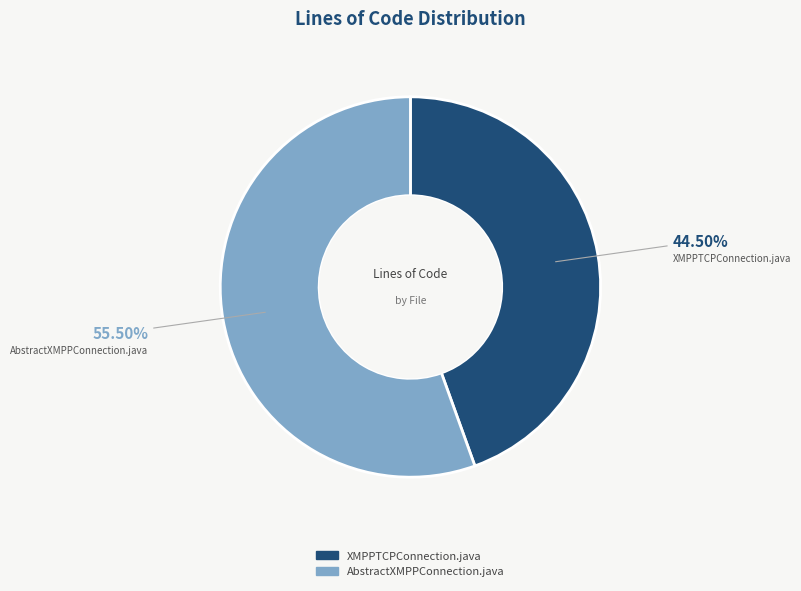

Rank the categories by value from lowest to highest.

XMPPTCPConnection.java, AbstractXMPPConnection.java